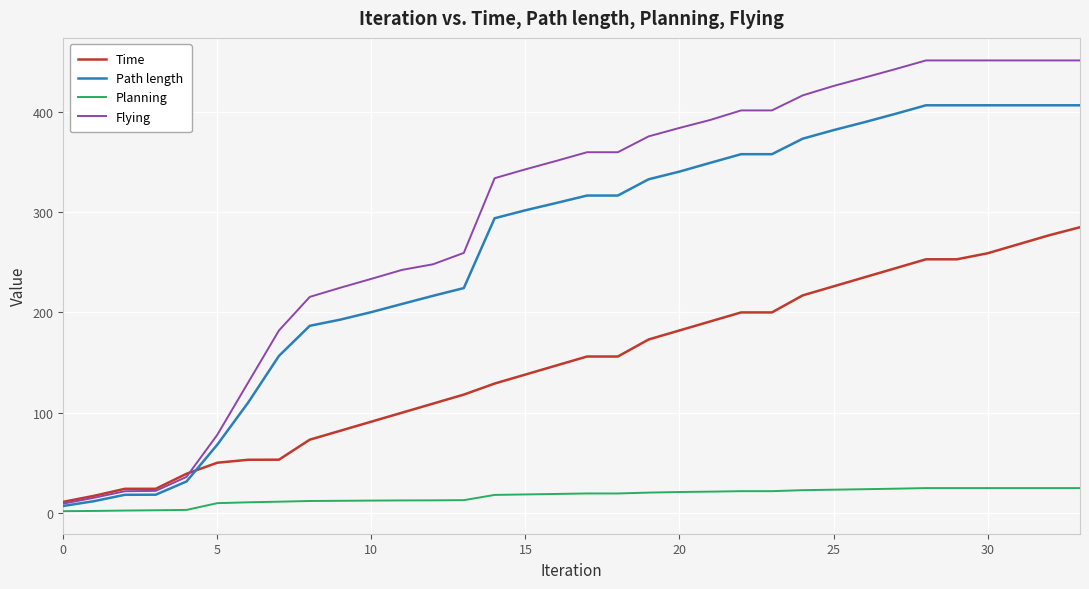

How many times do Path length and Time cross each other?

1